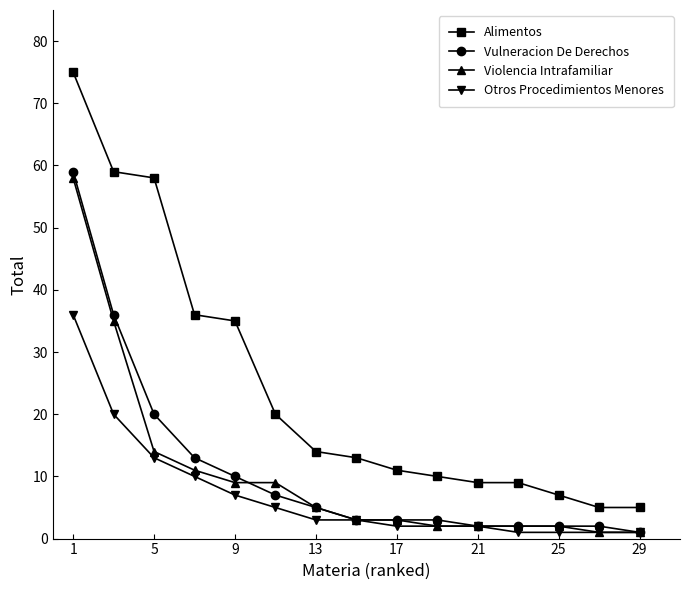

What is the average value of the Alimentos series?

24